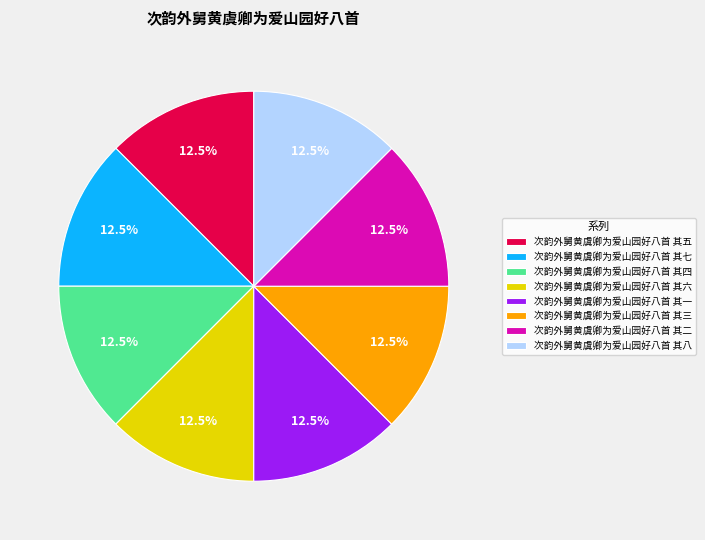

To the nearest percent, what is the average slice percentage?

12%